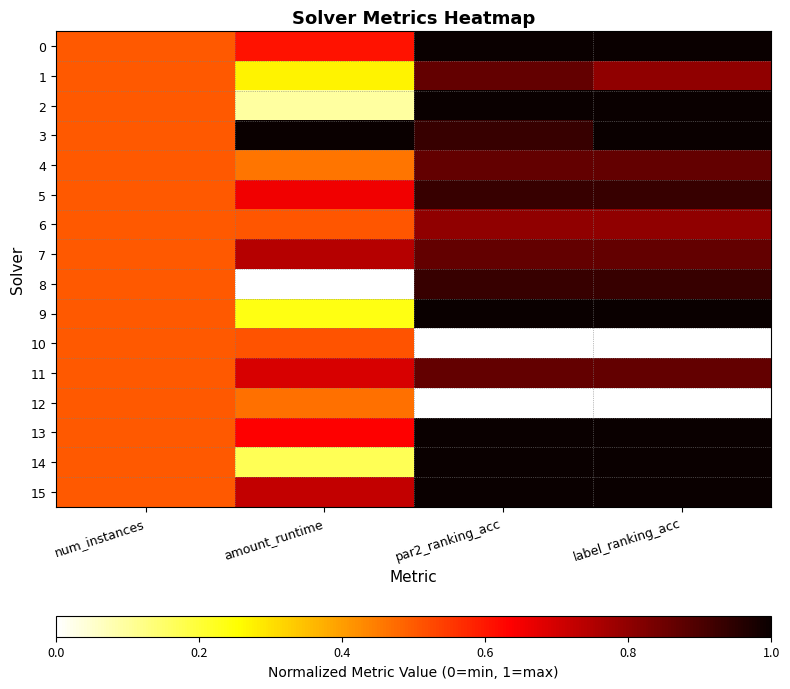

Rank the series by their maximum value, from highest to lowest.

0, 2, 3, 9, 13, 14, 15, 5, 8, 1, 4, 7, 11, 6, 10, 12